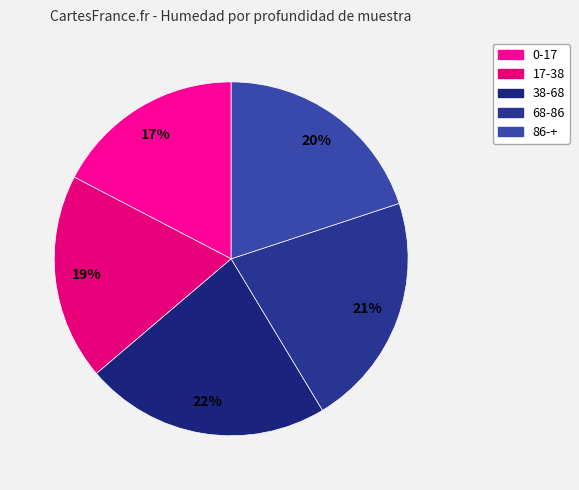

The 38-68 slice represents 22% of the pie. True or false?

True